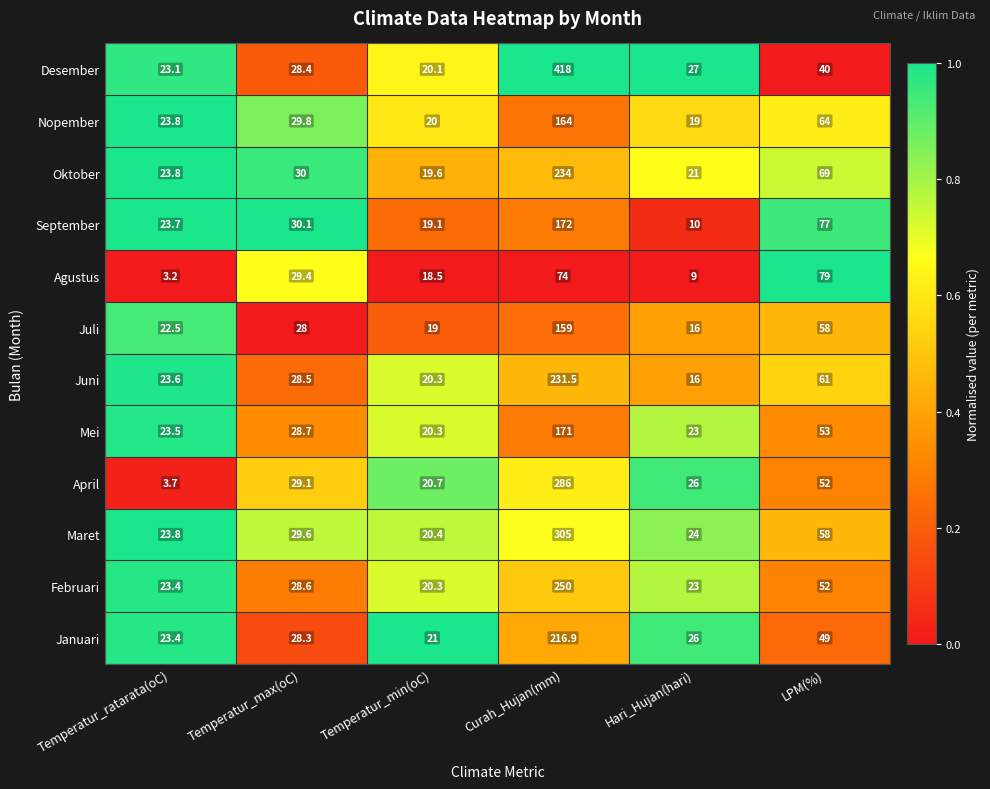

What is the total value across all series at Temperatur_min(oC)?

239.3